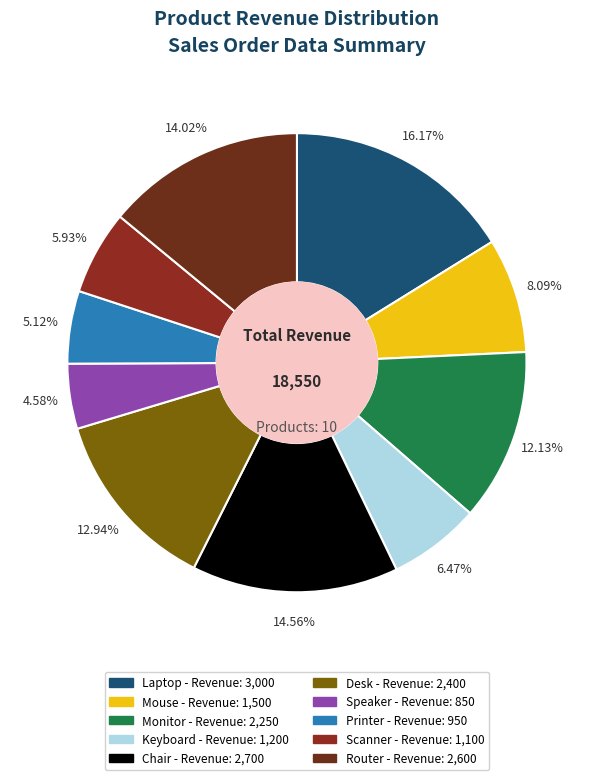

To the nearest percent, what percentage of the pie is Laptop?

16%